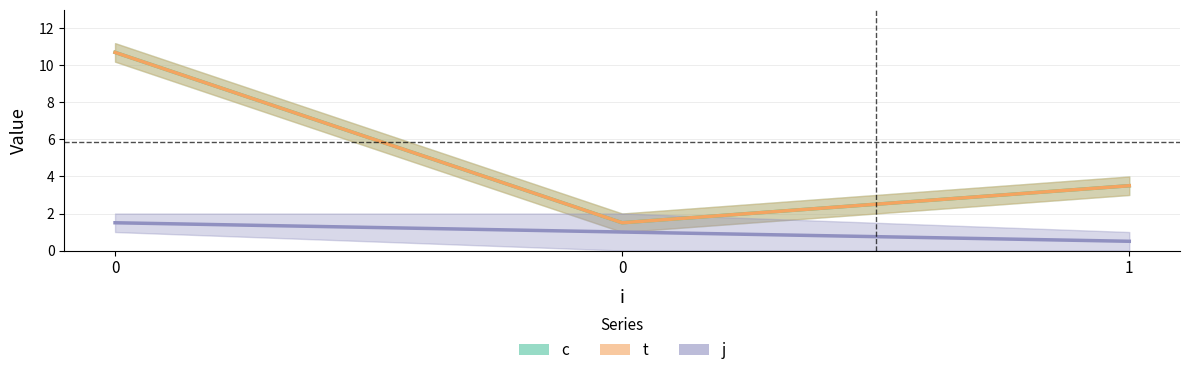

True or false: c and t cross at least once.

False